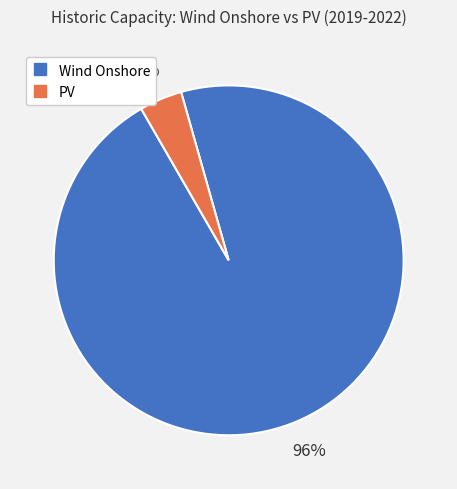

To the nearest percent, what is the average slice percentage?

50%